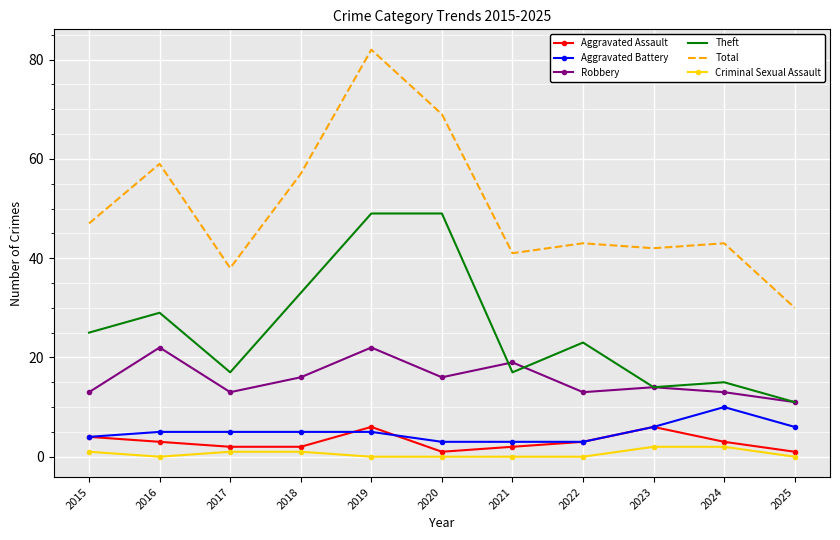

Where does the Aggravated Assault series first go above 3?

2015